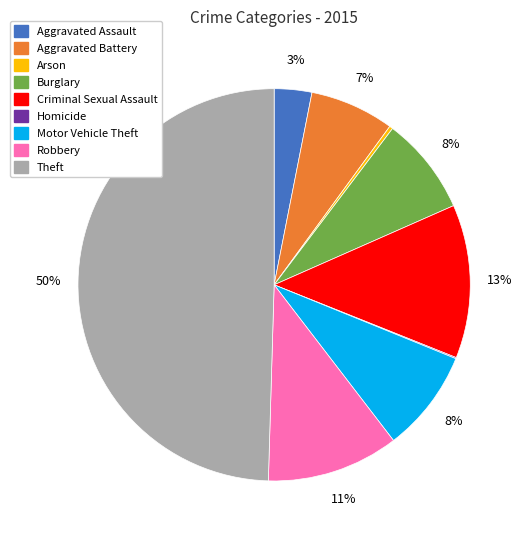

To the nearest percent, what percentage of the pie is Aggravated Assault?

3%